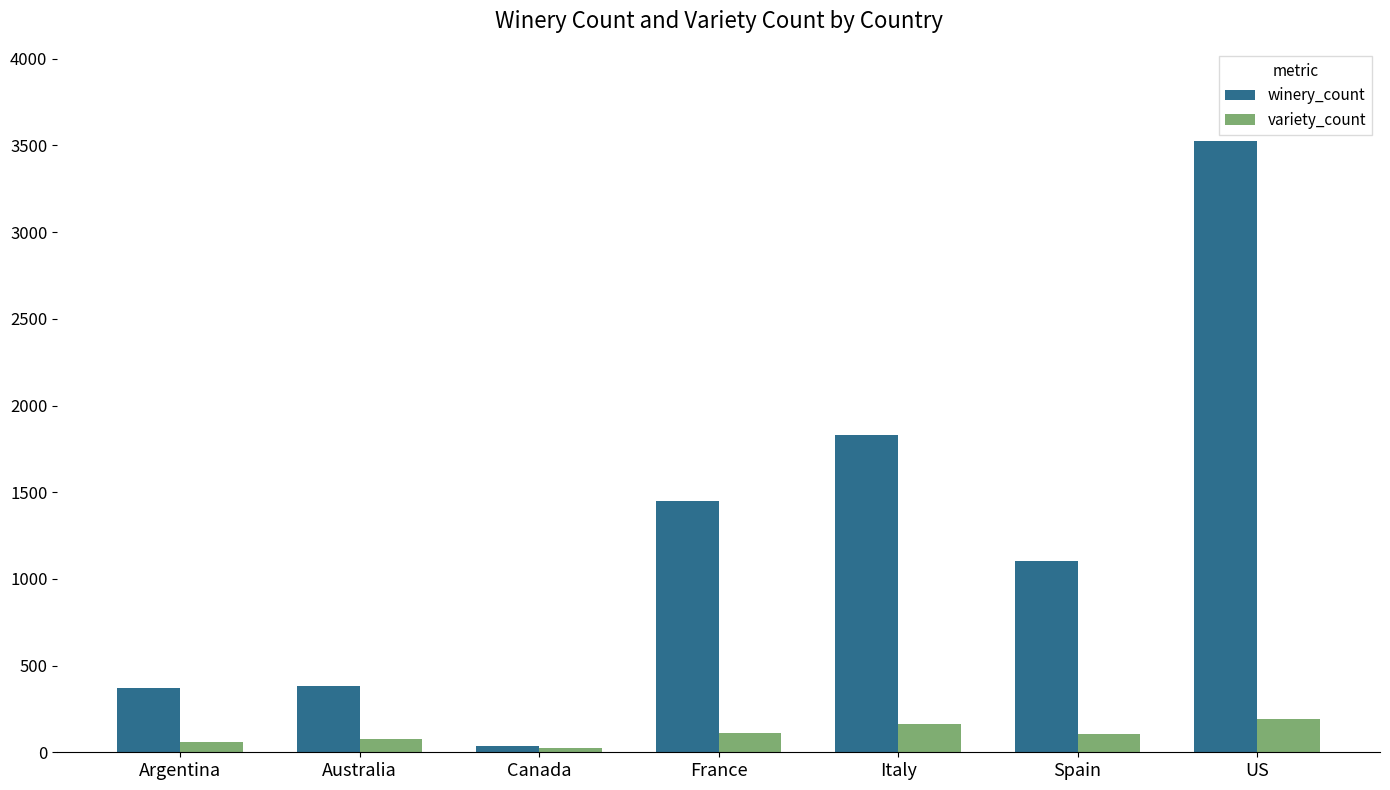

Read the winery_count value at France.

1452